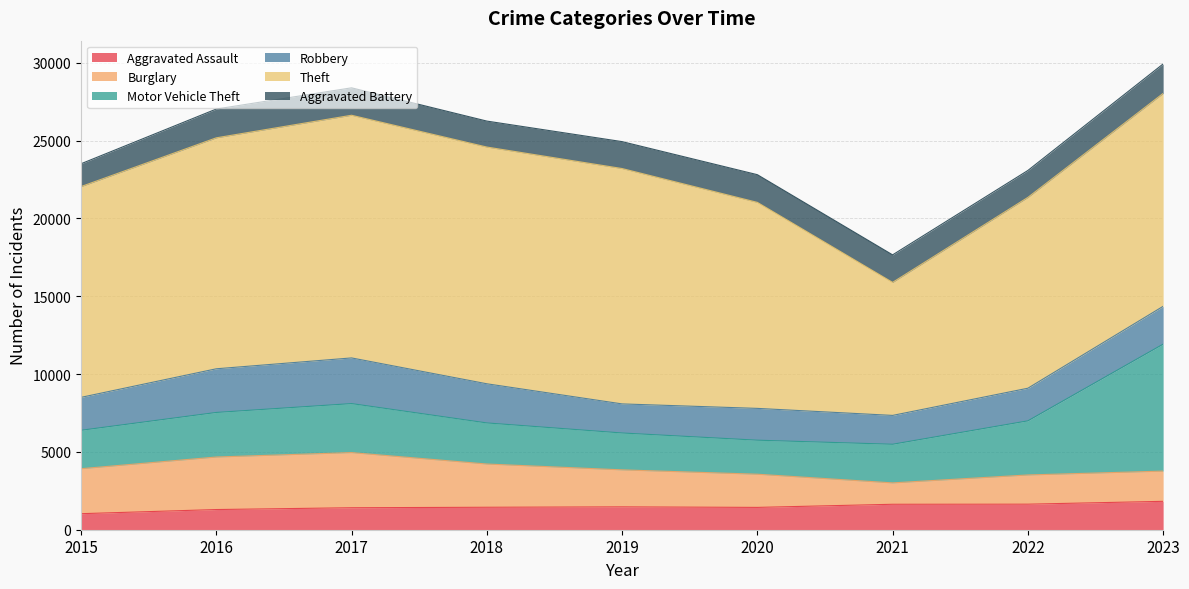

What is the value of the Aggravated Battery point at the 7th from the left?

1769